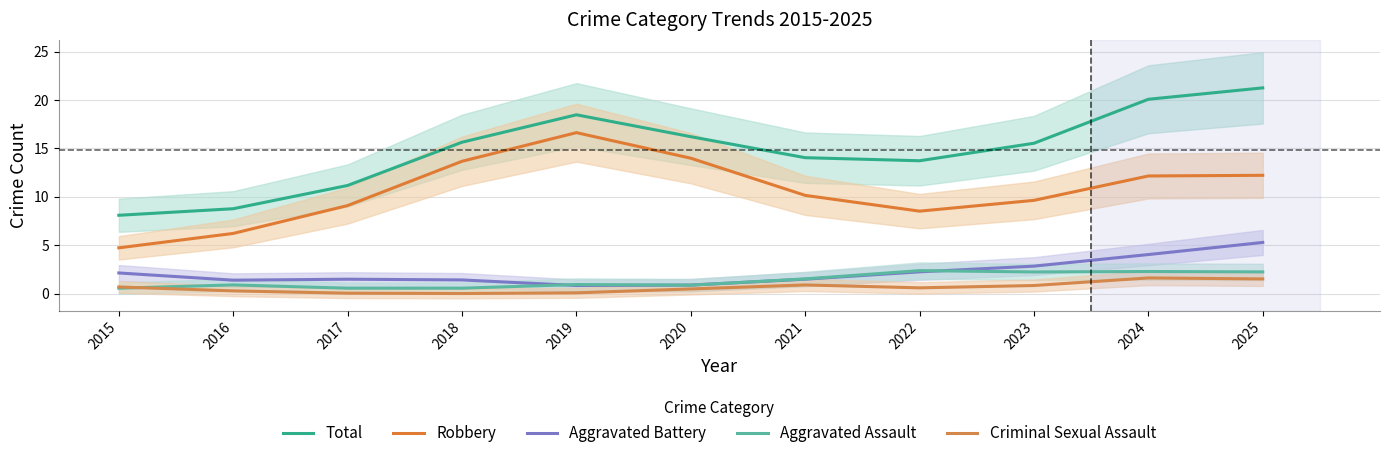

Where do Aggravated Battery and Aggravated Assault first cross each other?

2018 and 2019